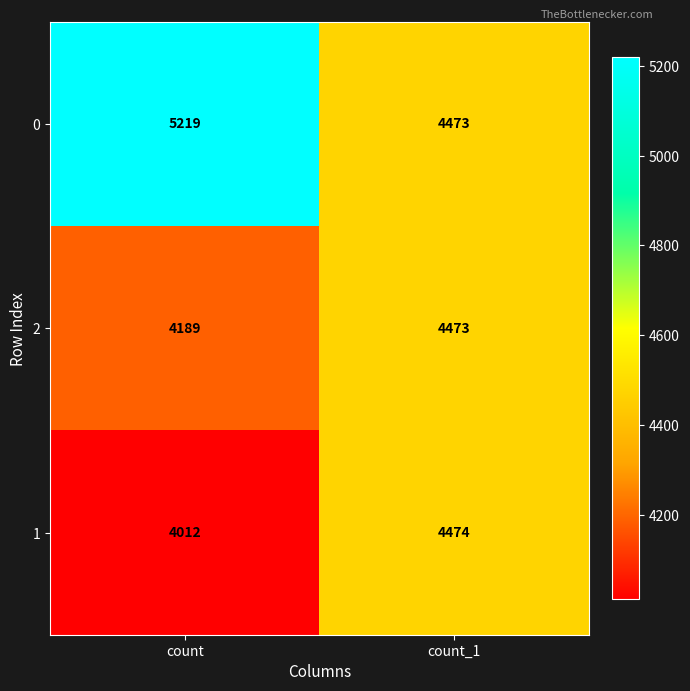

What is the sum of the 2 values at count and count_1?

8662